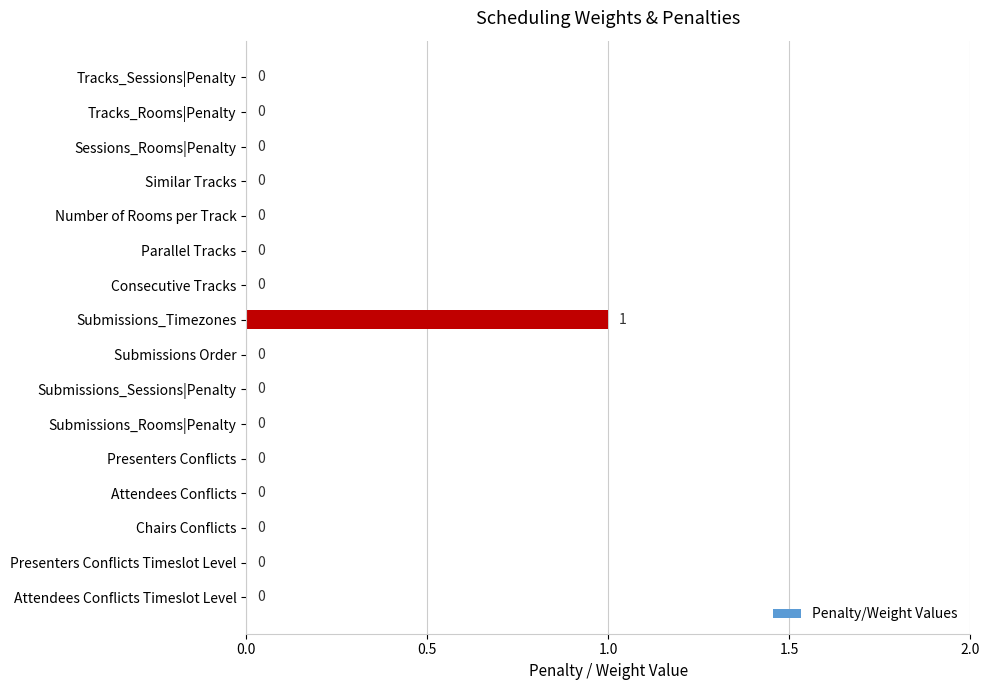

Reading top to bottom, extract all data points from this chart.

Tracks_Sessions|Penalty=0	Tracks_Rooms|Penalty=0	Sessions_Rooms|Penalty=0	Similar Tracks=0	Number of Rooms per Track=0	Parallel Tracks=0	Consecutive Tracks=0	Submissions_Timezones=1	Submissions Order=0	Submissions_Sessions|Penalty=0	Submissions_Rooms|Penalty=0	Presenters Conflicts=0	Attendees Conflicts=0	Chairs Conflicts=0	Presenters Conflicts Timeslot Level=0	Attendees Conflicts Timeslot Level=0